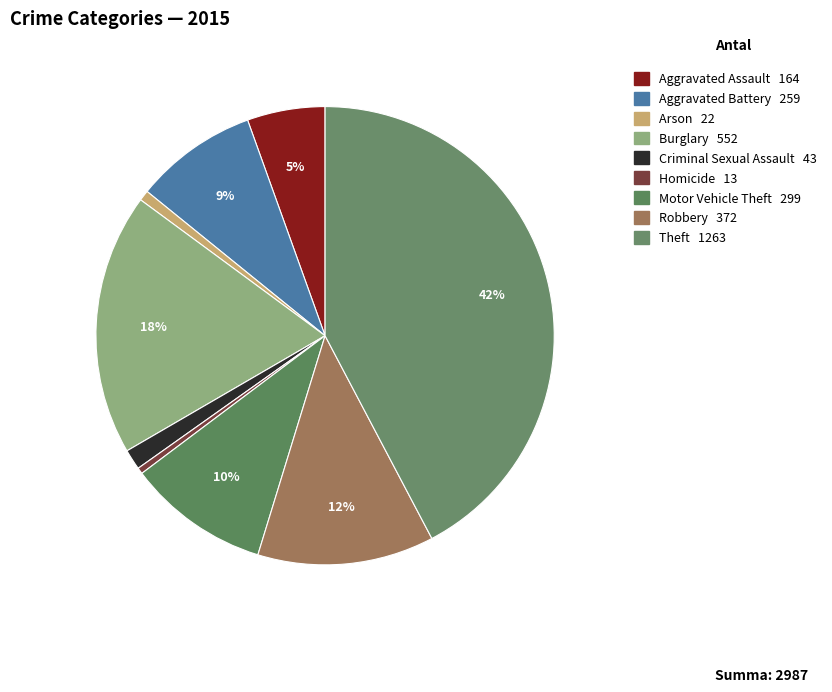

What percentage is the Motor Vehicle Theft slice, to the nearest percent?

10%